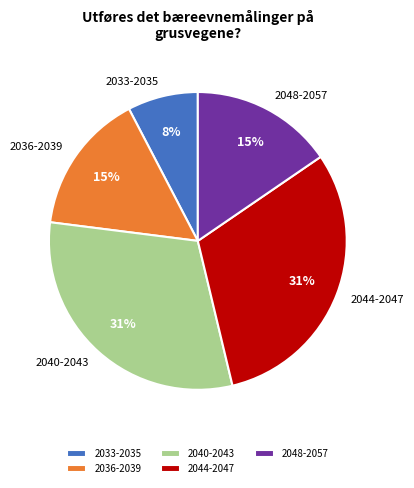

To the nearest percent, what percentage of the pie is 2048-2057?

15%